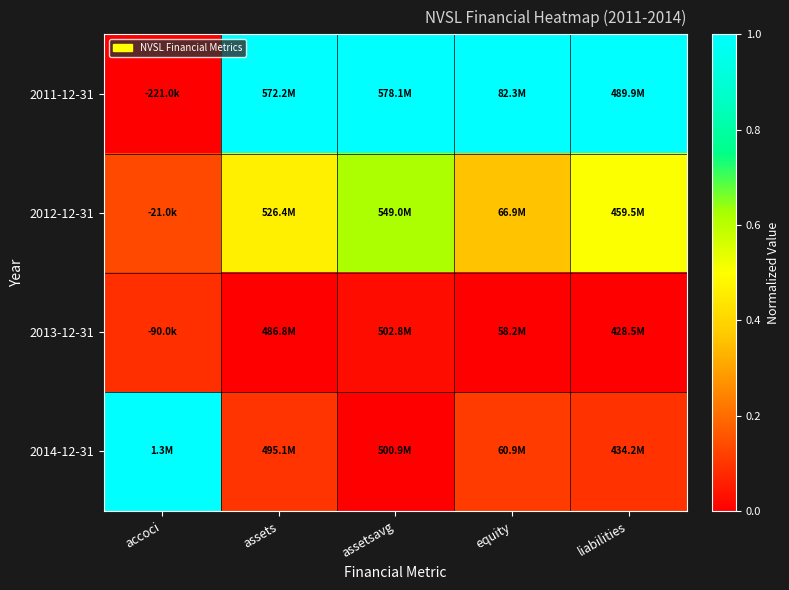

Which series changed the most between assetsavg and liabilities?

2012-12-31